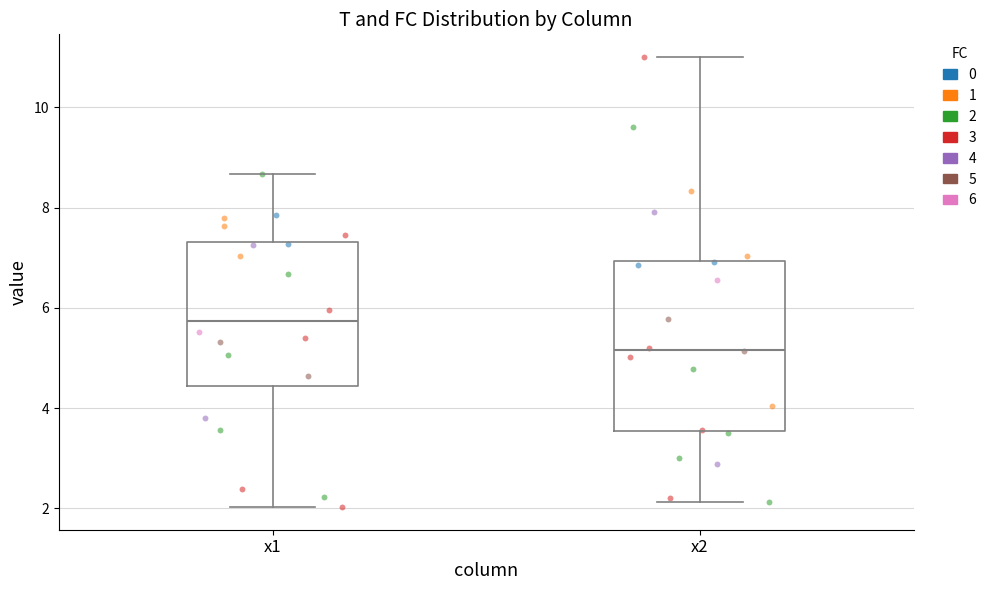

Which box's median line is the highest?

x1